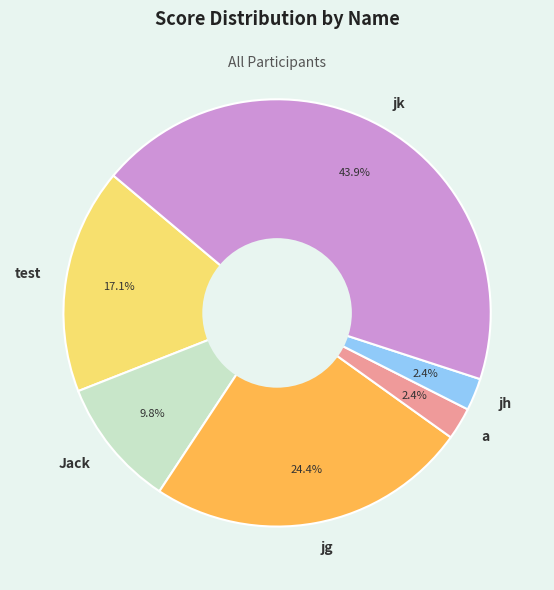

Which slice is the largest?

jk